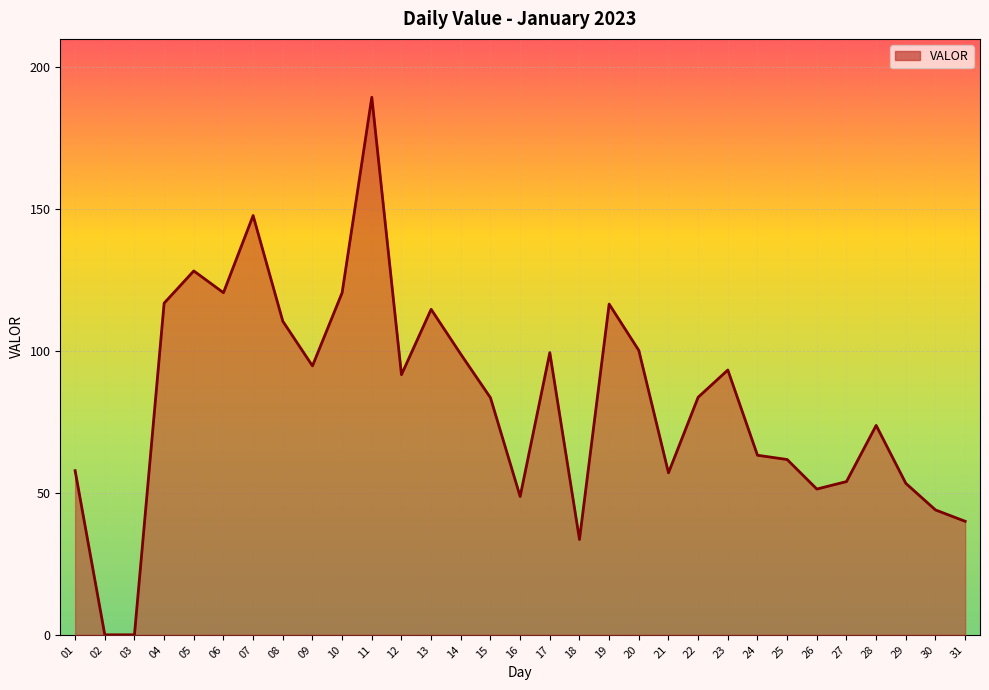

What is the difference between the values at 27 and 07?

93.7